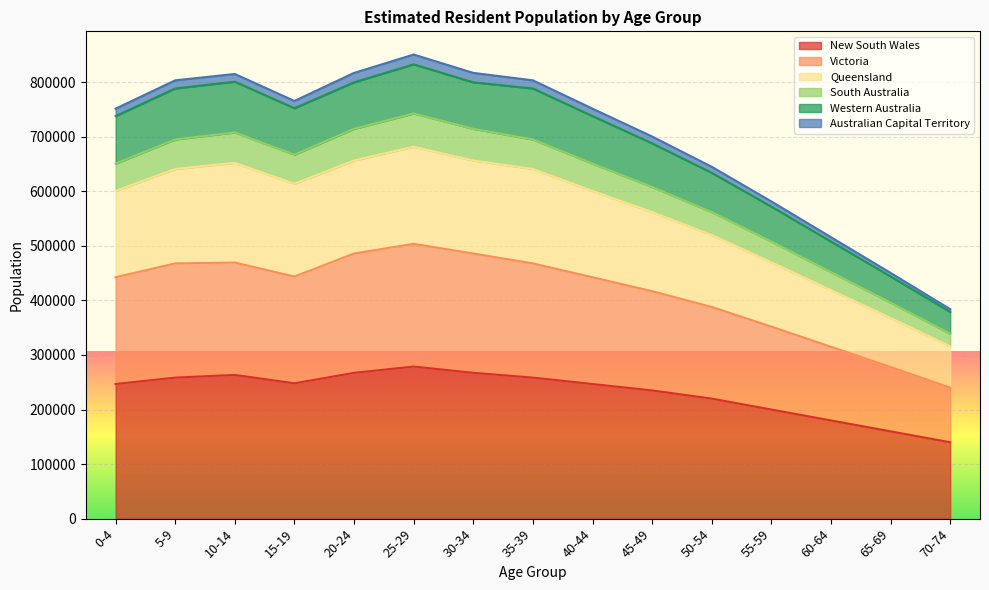

At which label does New South Wales reach its minimum?

70-74